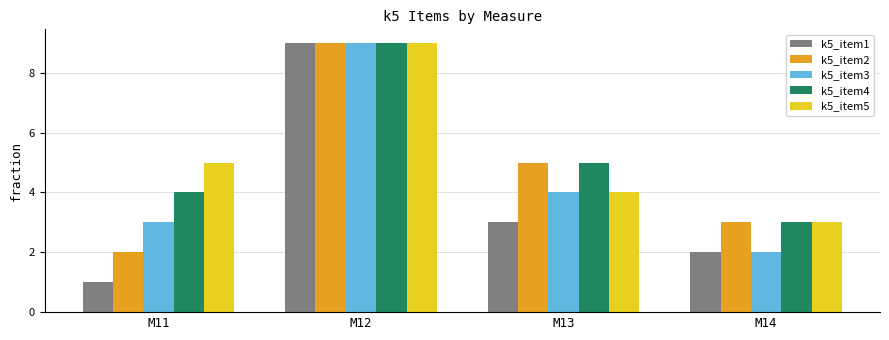

List the labels in order of k5_item3 value, largest first.

M12, M13, M11, M14